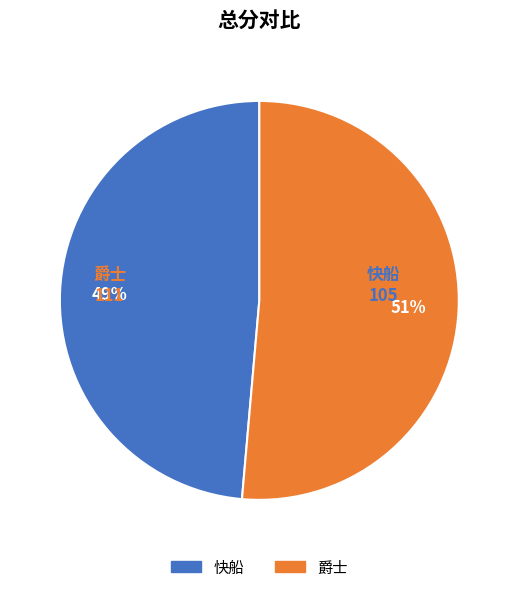

To the nearest percent, what percentage of the pie is 爵士?

51%